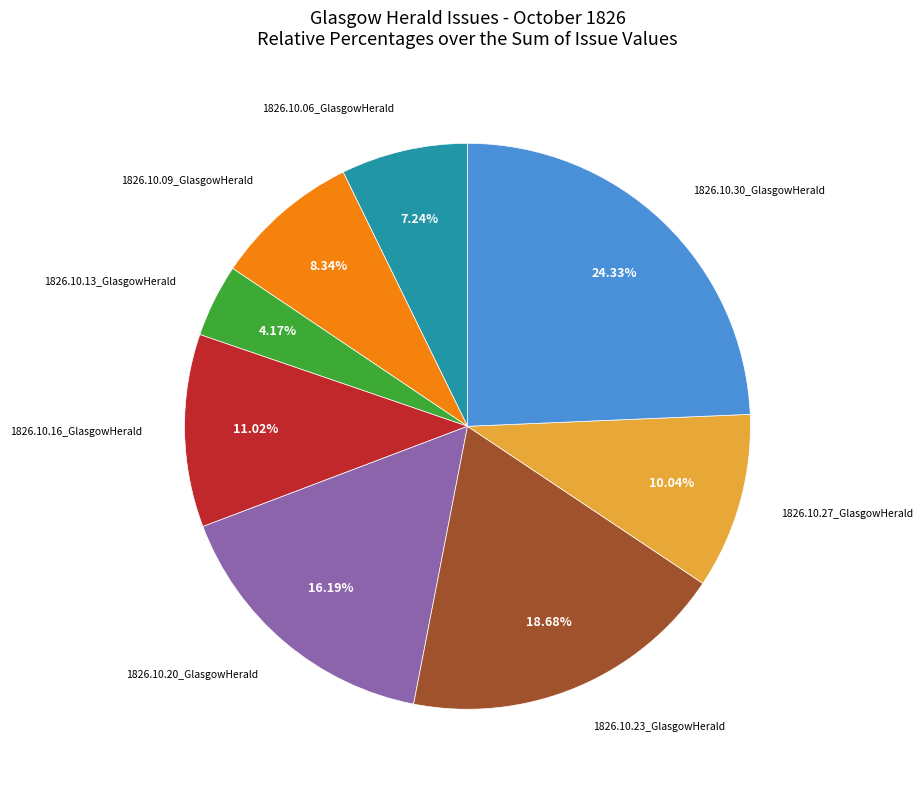

Rank the categories by value from highest to lowest.

1826.10.30_GlasgowHerald, 1826.10.23_GlasgowHerald, 1826.10.20_GlasgowHerald, 1826.10.16_GlasgowHerald, 1826.10.27_GlasgowHerald, 1826.10.09_GlasgowHerald, 1826.10.06_GlasgowHerald, 1826.10.13_GlasgowHerald